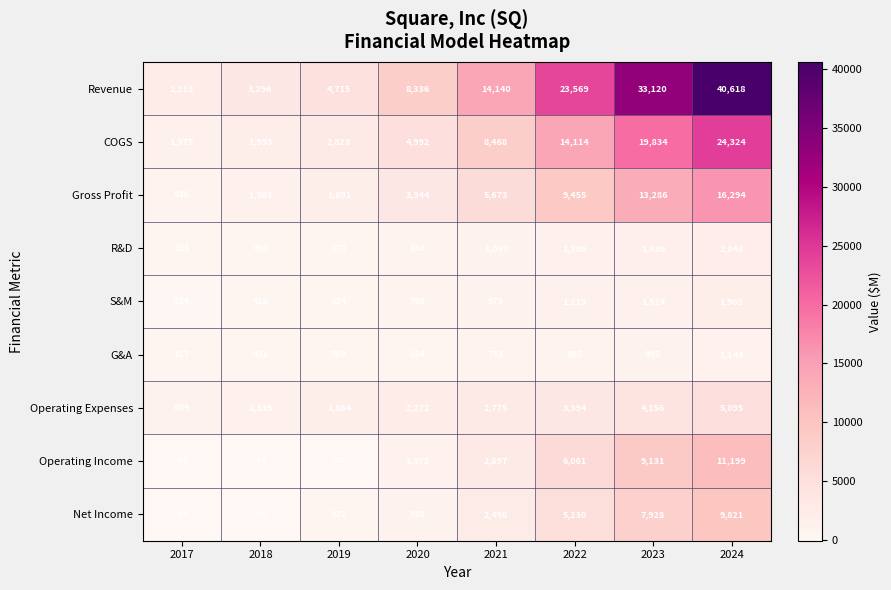

Rank the series by their maximum value, from lowest to highest.

G&A, S&M, R&D, Operating Expenses, Net Income, Operating Income, Gross Profit, COGS, Revenue